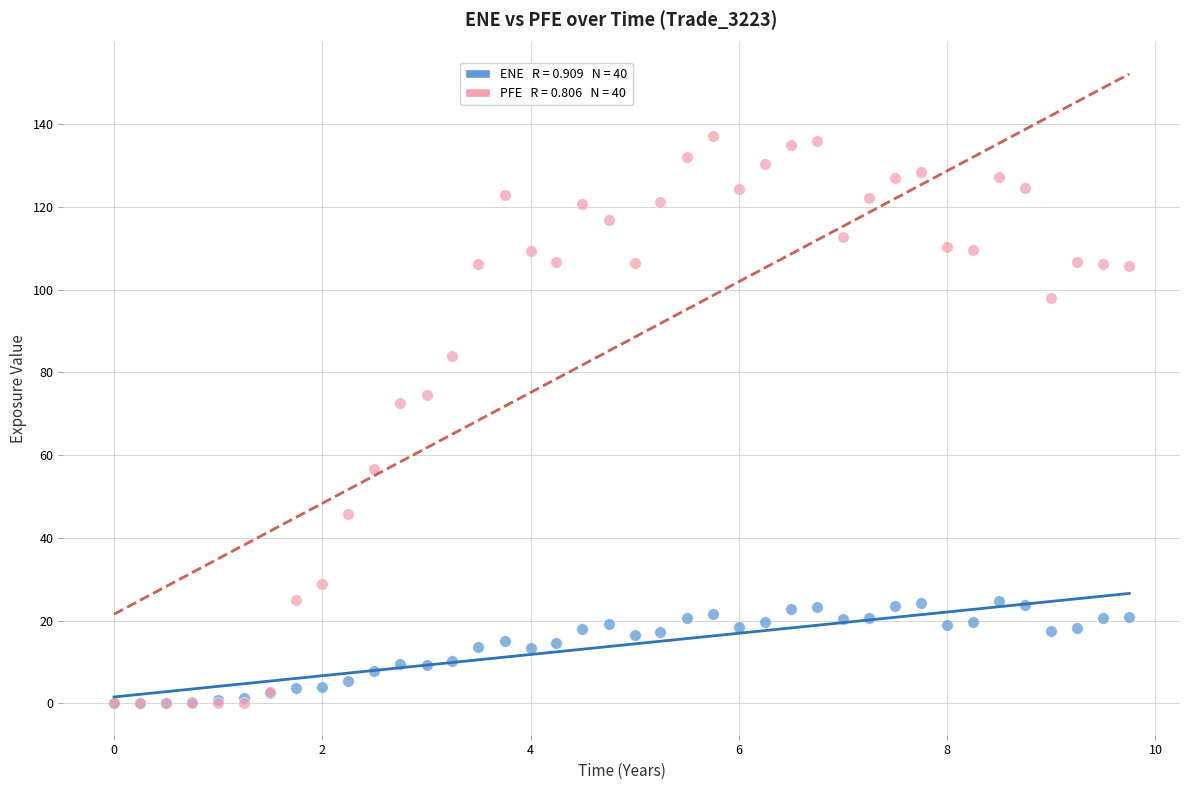

Across all series, what Y value is closest to 68?

72.5